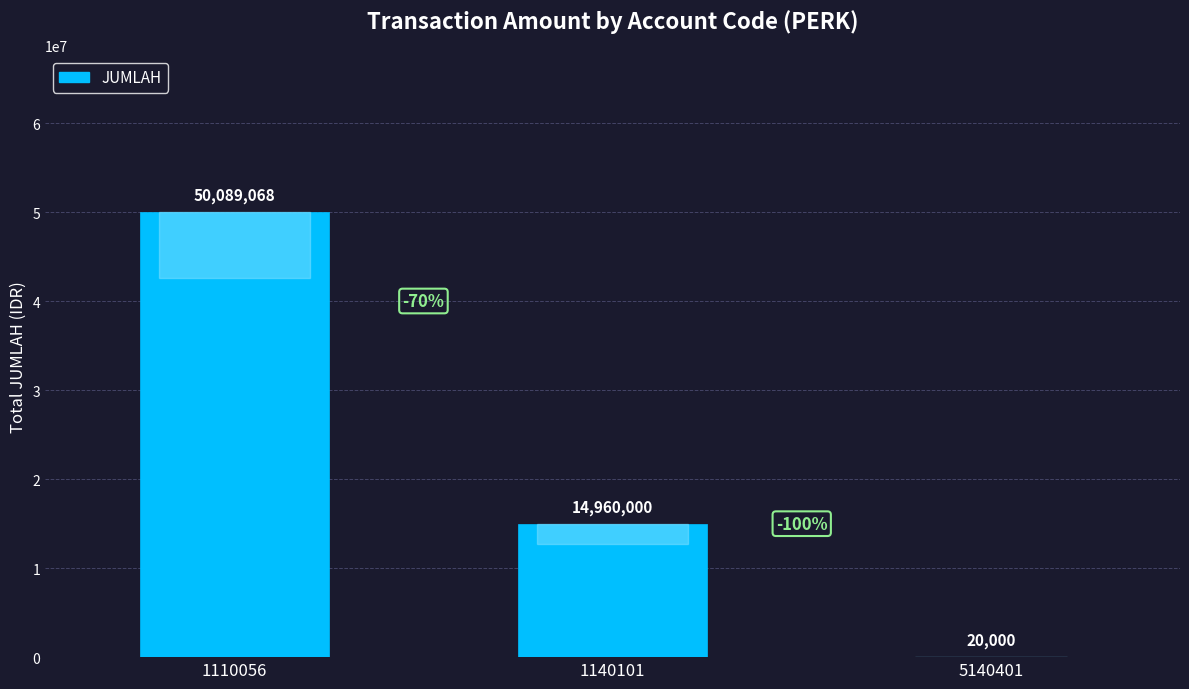

What is the difference between the values at 1140101 and 5140401?

14940000